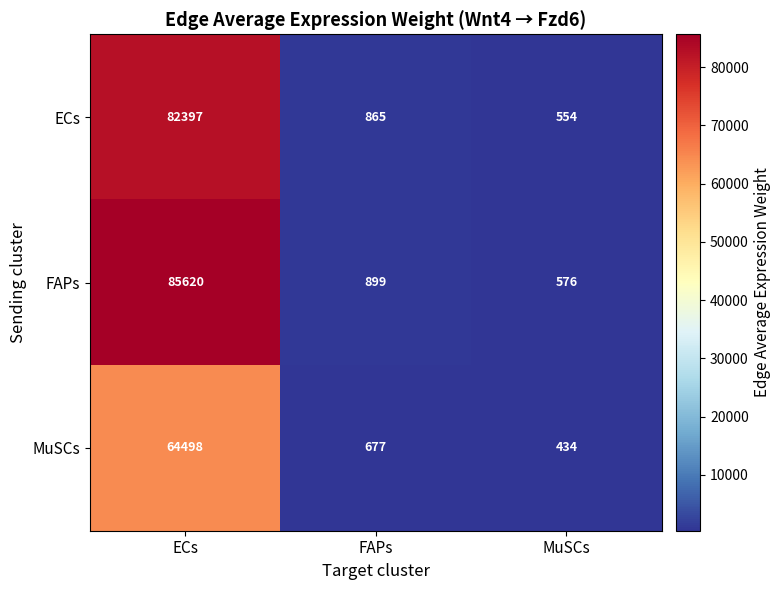

What is the smallest value displayed?

434